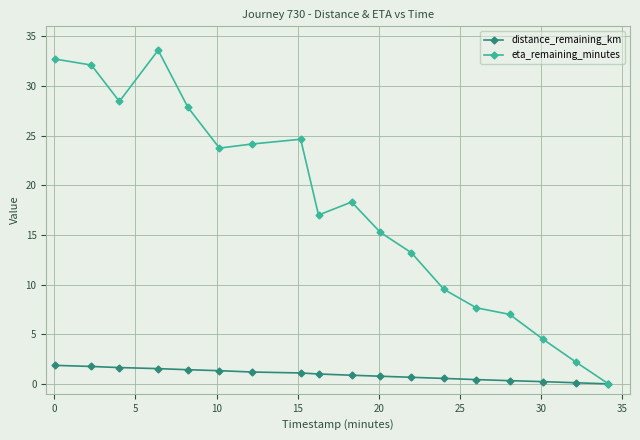

What are all the series names shown in the legend?

distance_remaining_km, eta_remaining_minutes